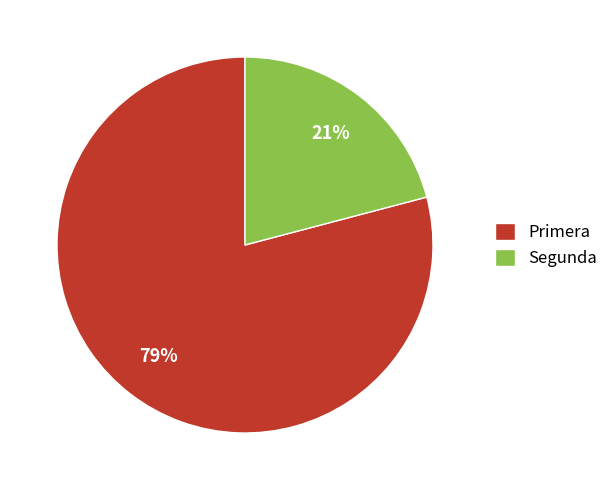

To the nearest percent, what is the difference between the Segunda and Primera slice percentages?

58%